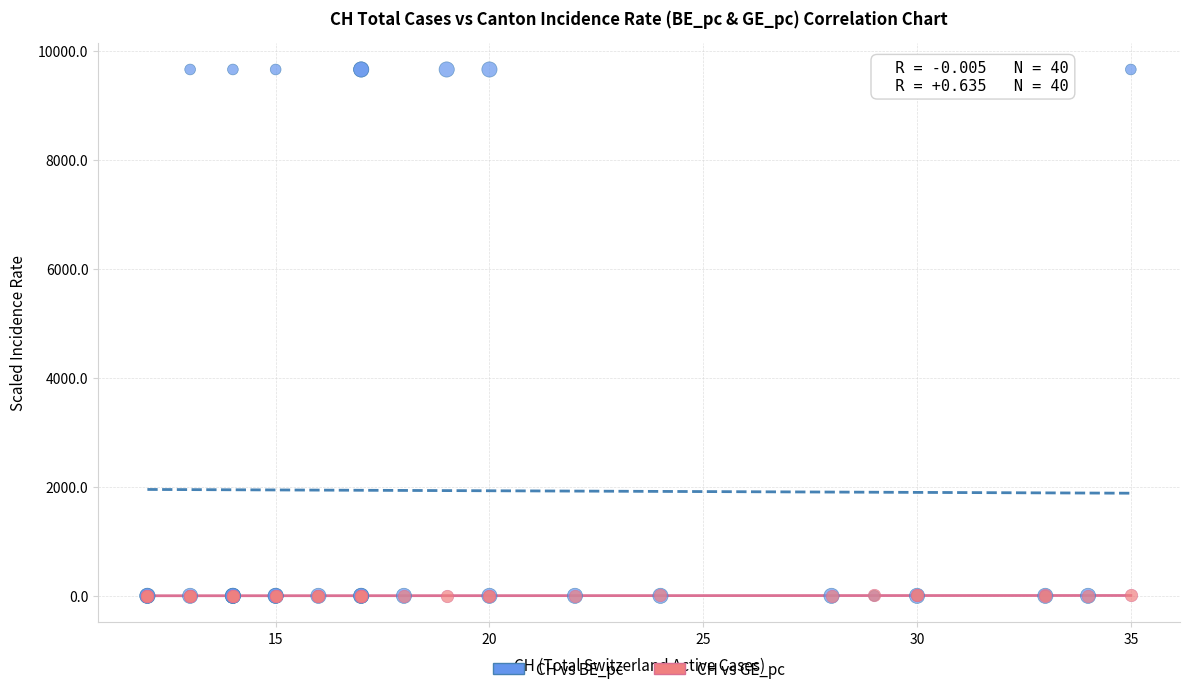

Which series contains the highest Y value?

CH vs BE_pc